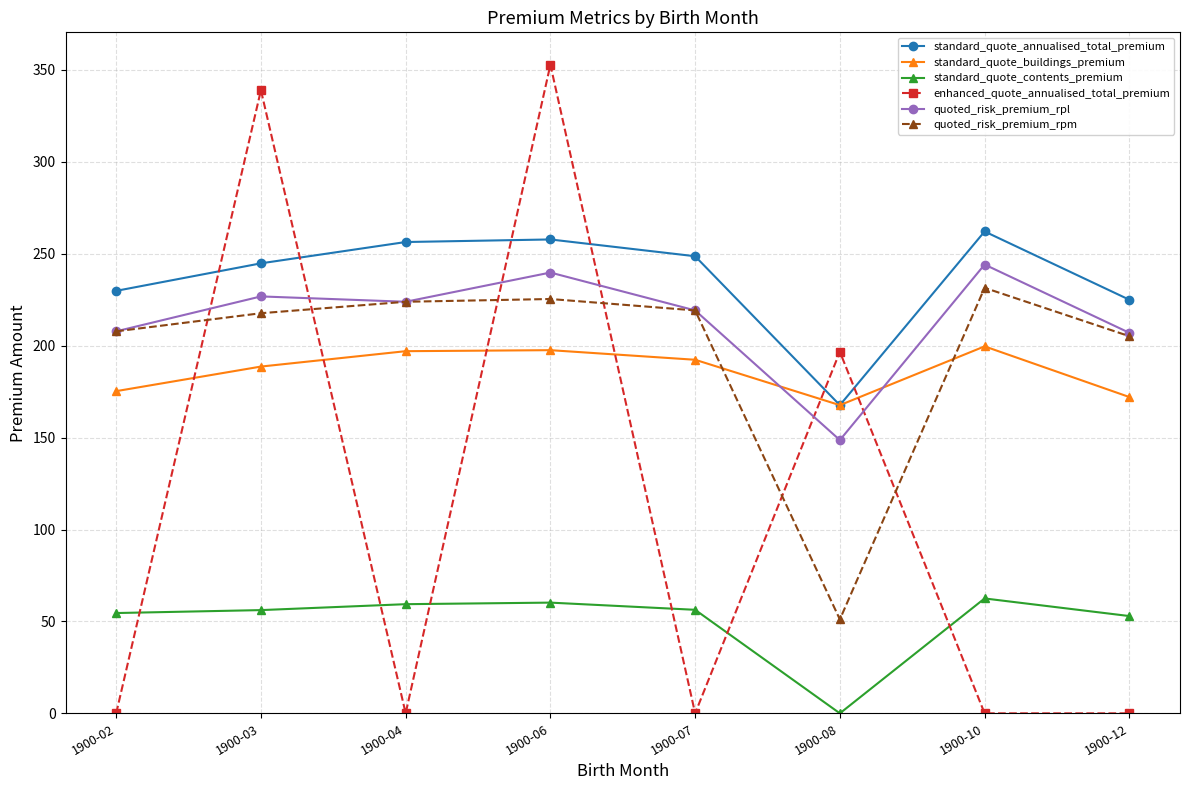

The standard_quote_contents_premium series shows 38.5 at 1900-03. True or false?

False